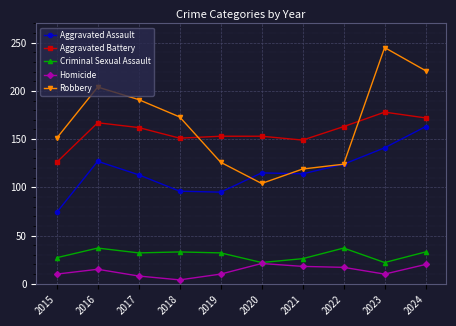

True or false: Robbery has more than 0 points higher than both neighbors.

True